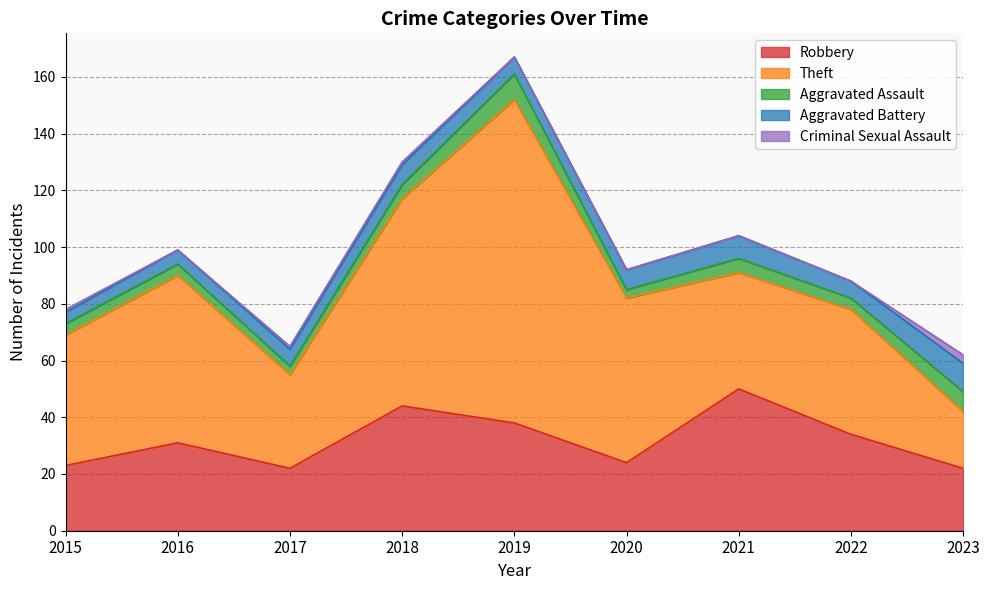

What is the difference between the Theft values at 2018 and 2015?

27